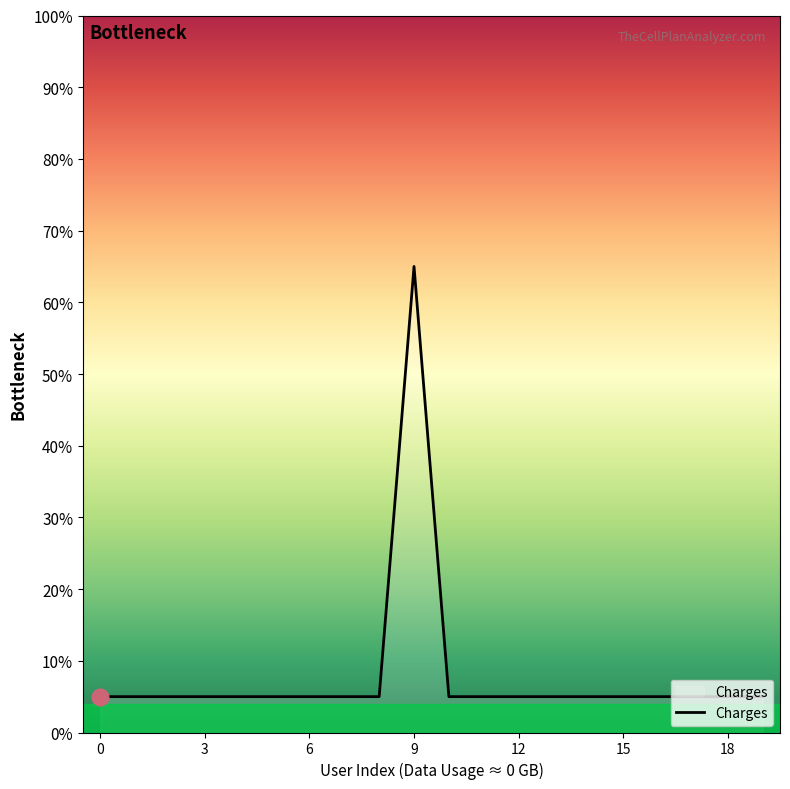

What is the difference between the maximum and minimum values?

60